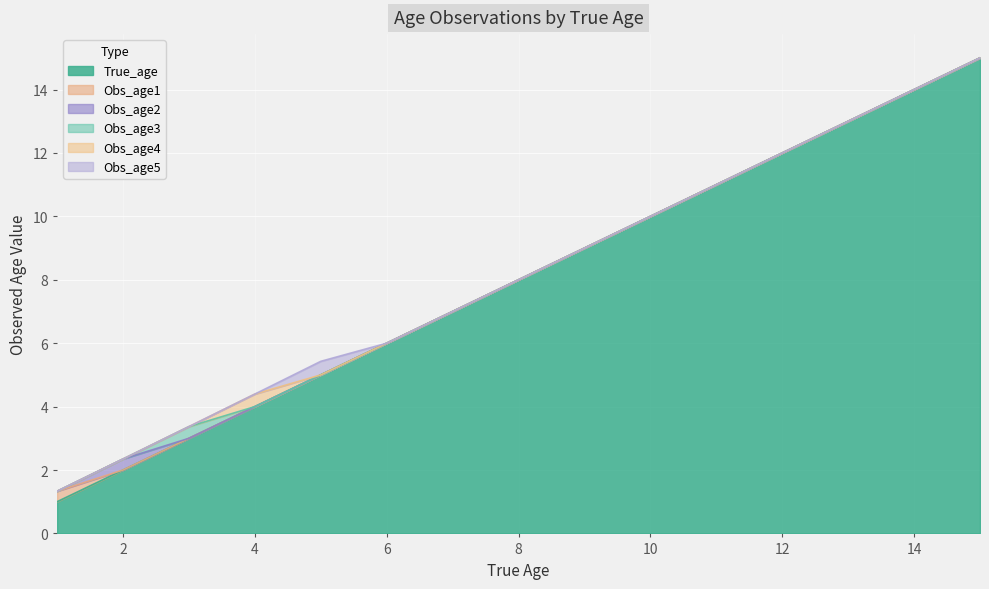

At which category does Obs_age2 reach its first local peak?

2